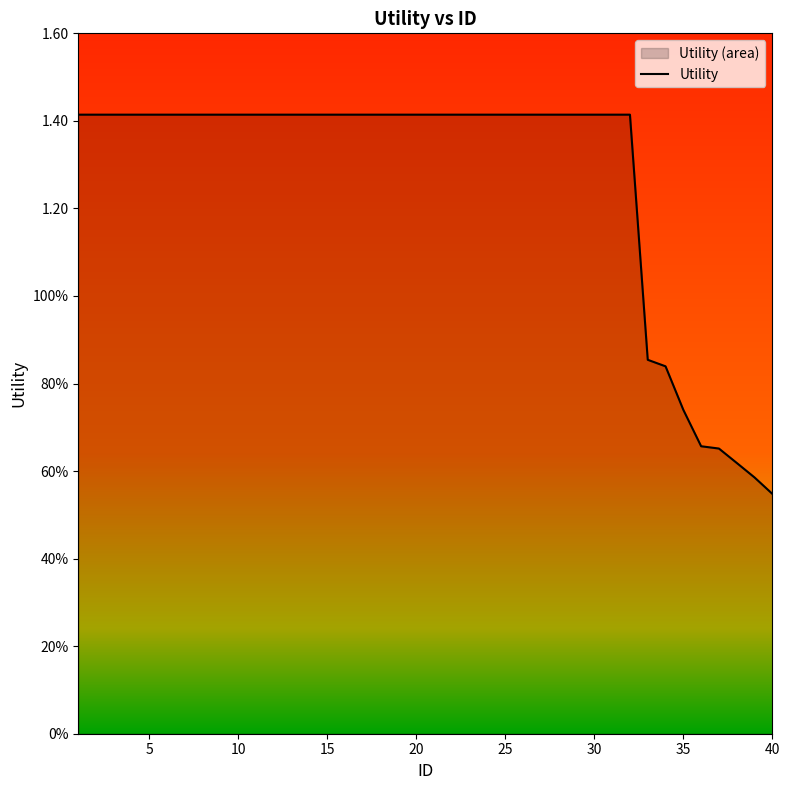

What is the average value?

1.3